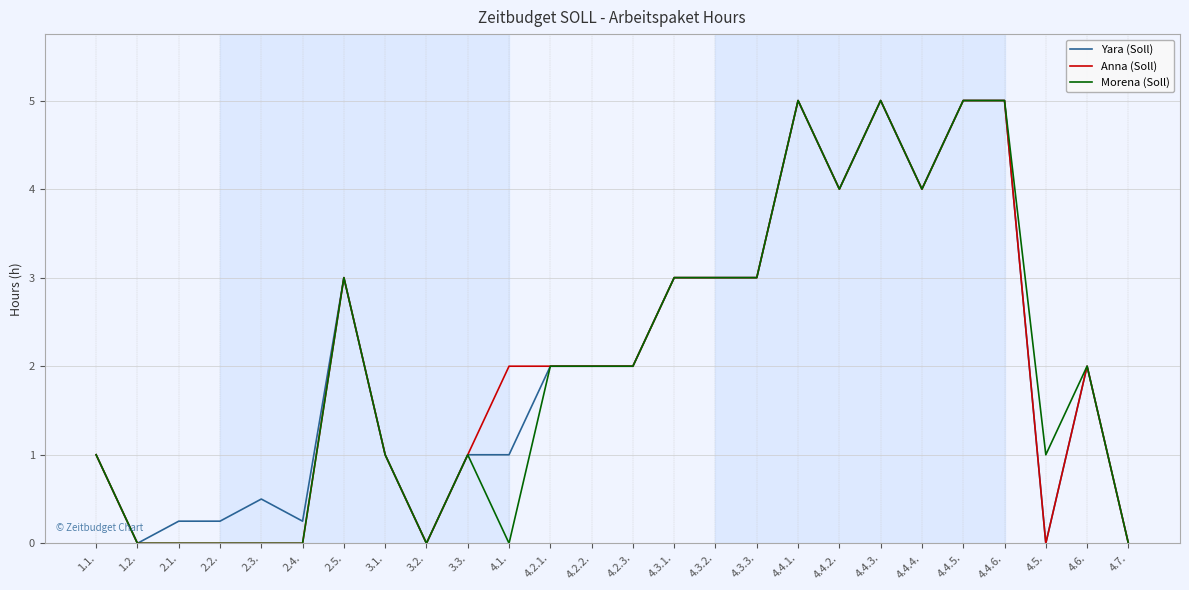

True or false: Anna (Soll) has a value of 5.0 at 4.4.5..

True